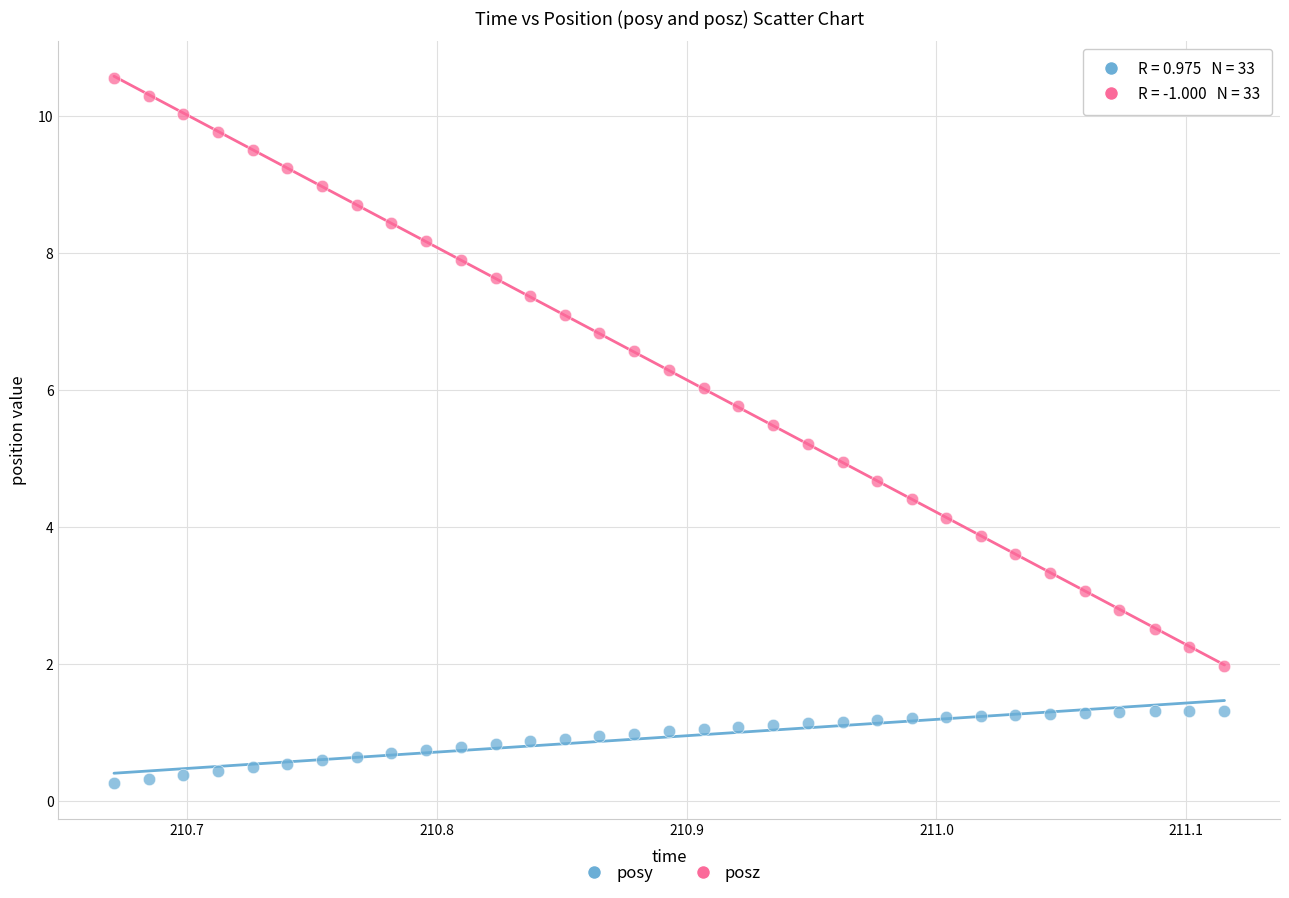

Which series contains the lowest Y value?

posy